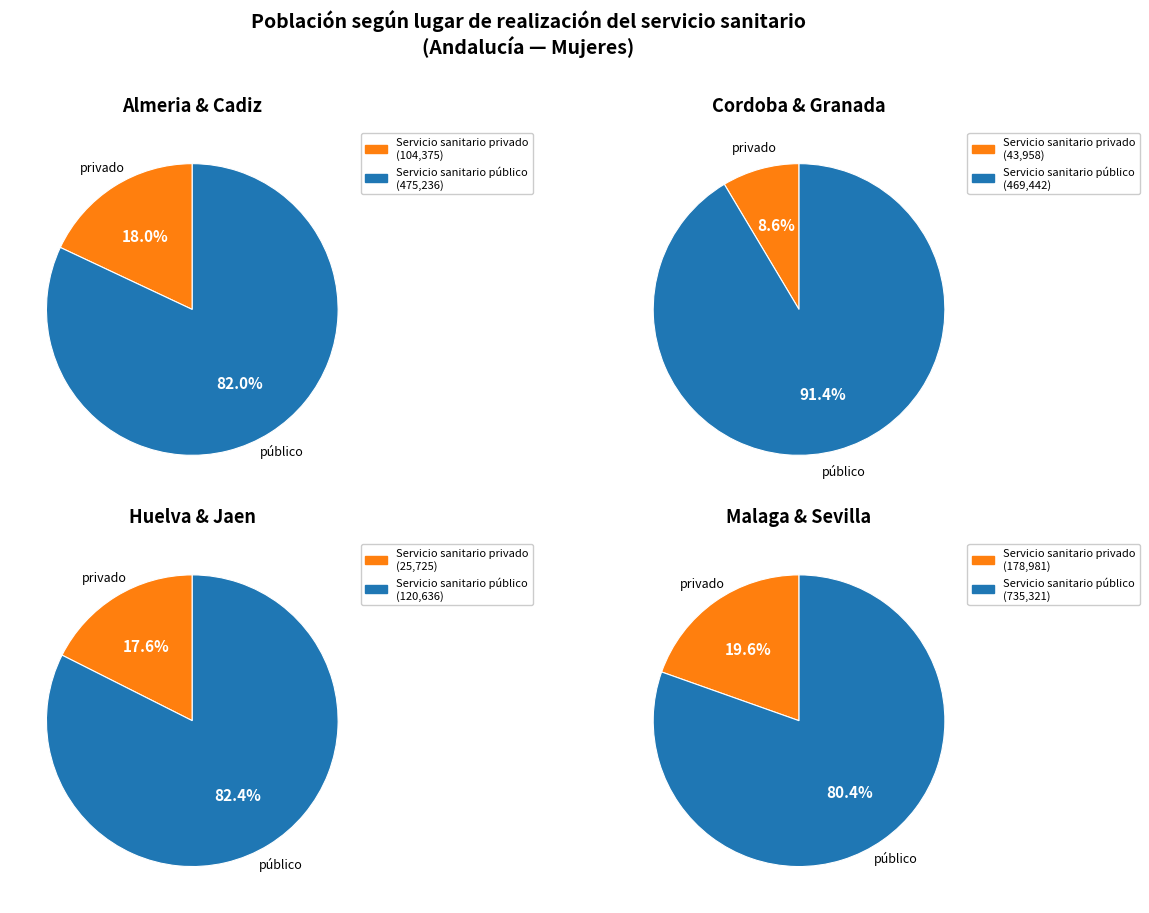

How many segments does this pie chart have?

8